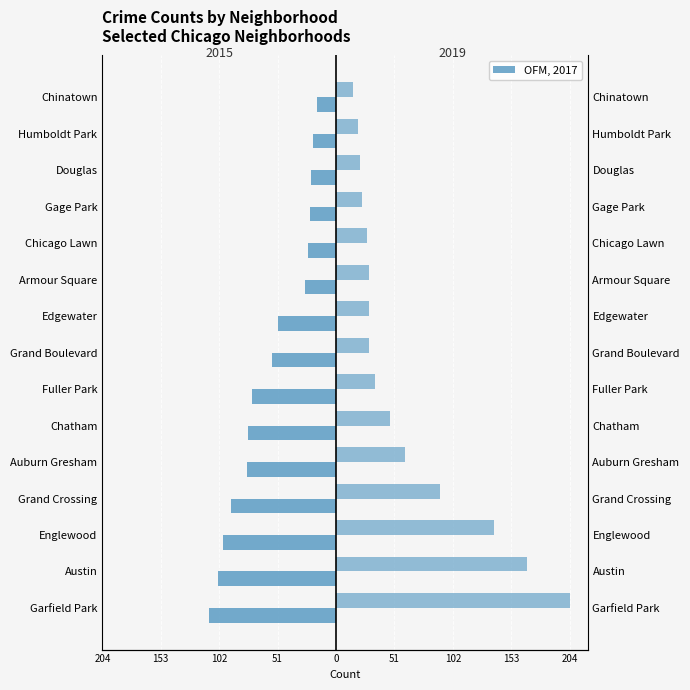

List the series in order of their overall mean, lowest first.

2015, 2019